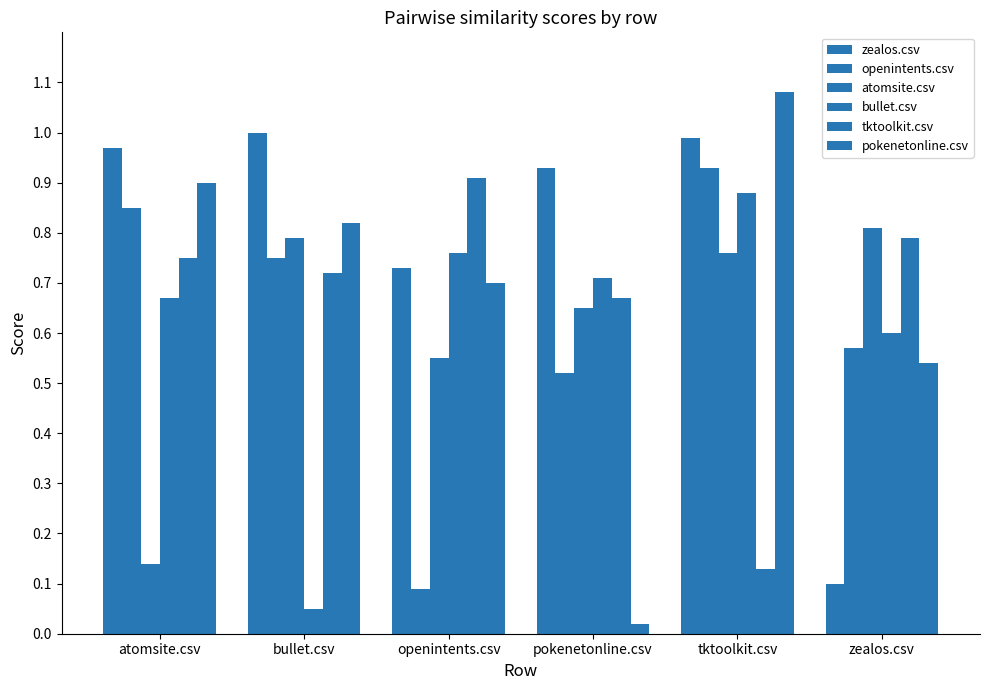

How many data points does each series have?

6